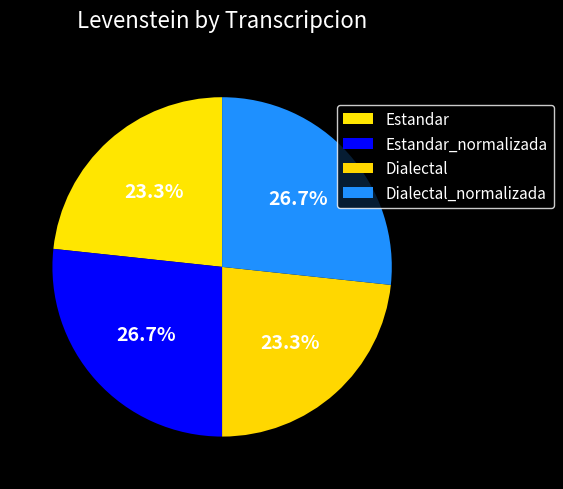

Which slice is the largest?

Estandar_normalizada